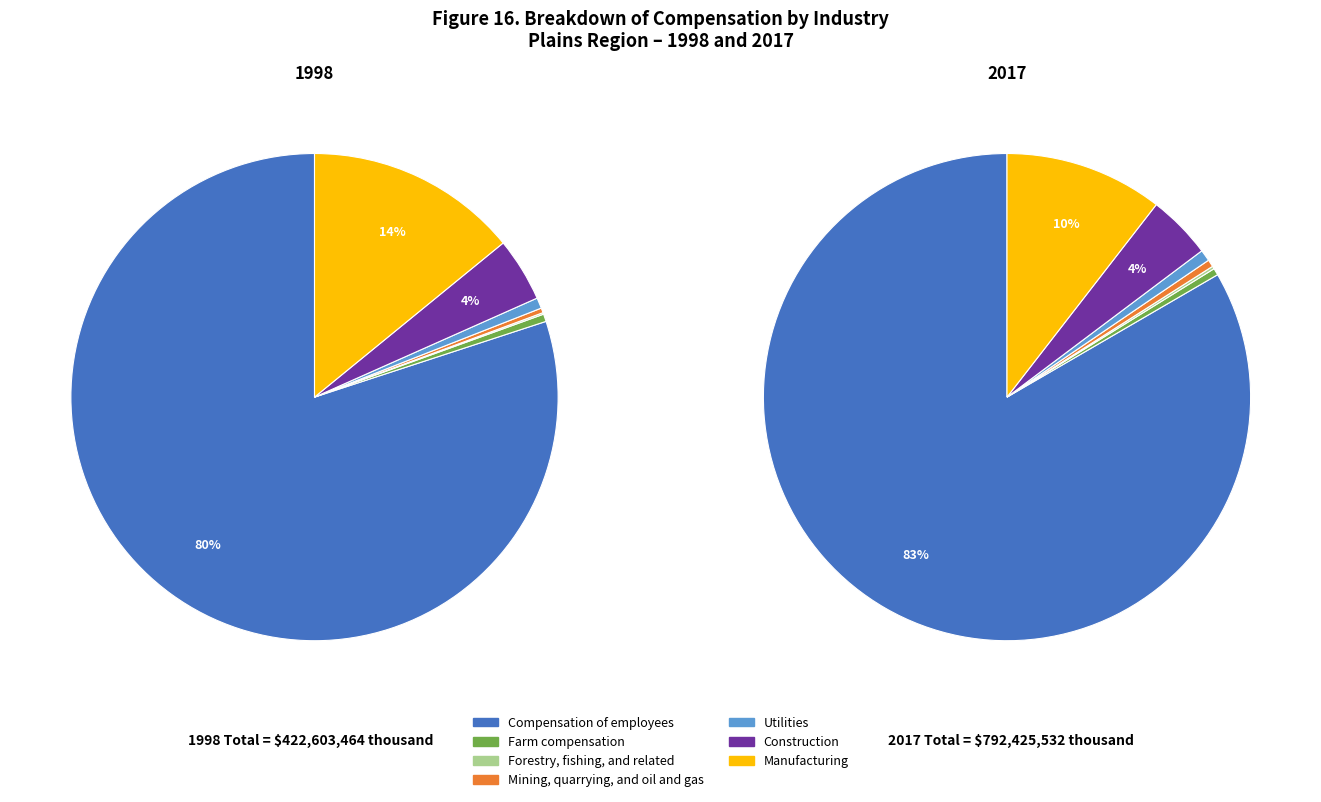

Count the number of slices in the pie.

7